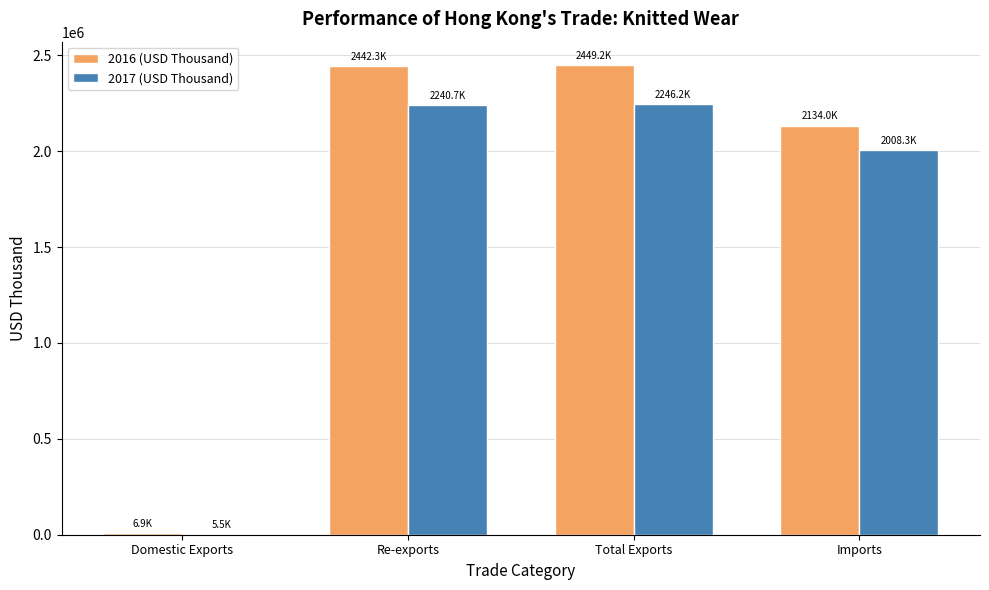

How many values in the 2016 (USD Thousand) series exceed 2442295?

2